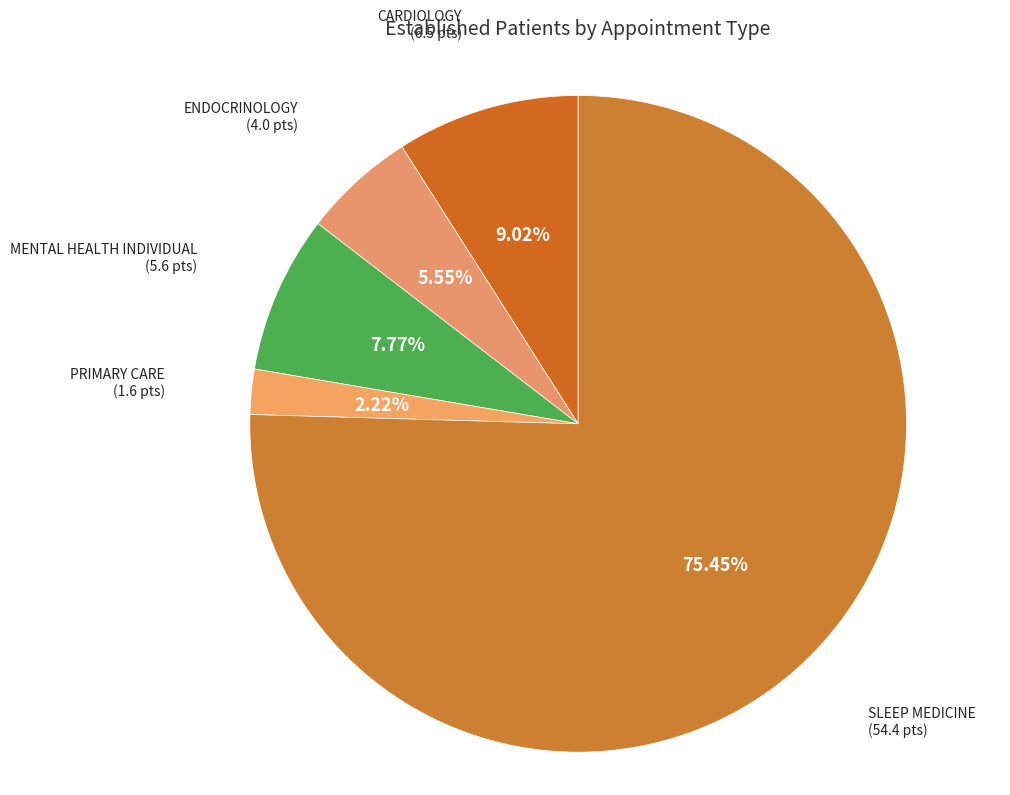

Which slice is the largest?

SLEEP MEDICINE